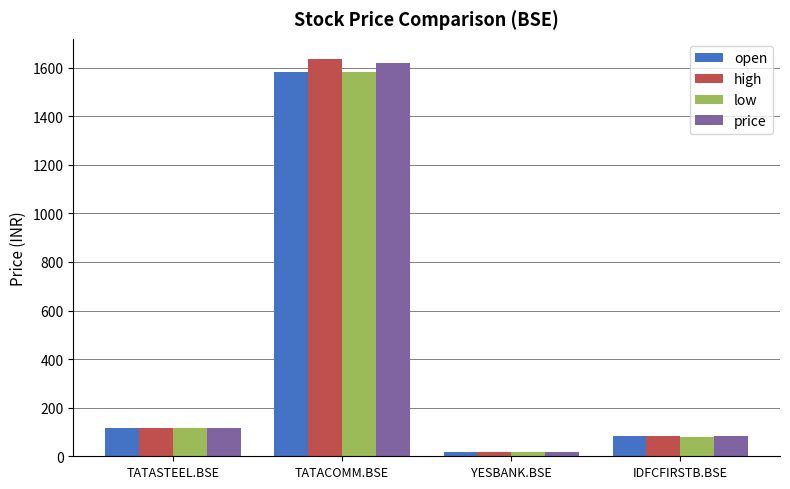

What position from the left is TATACOMM.BSE?

2